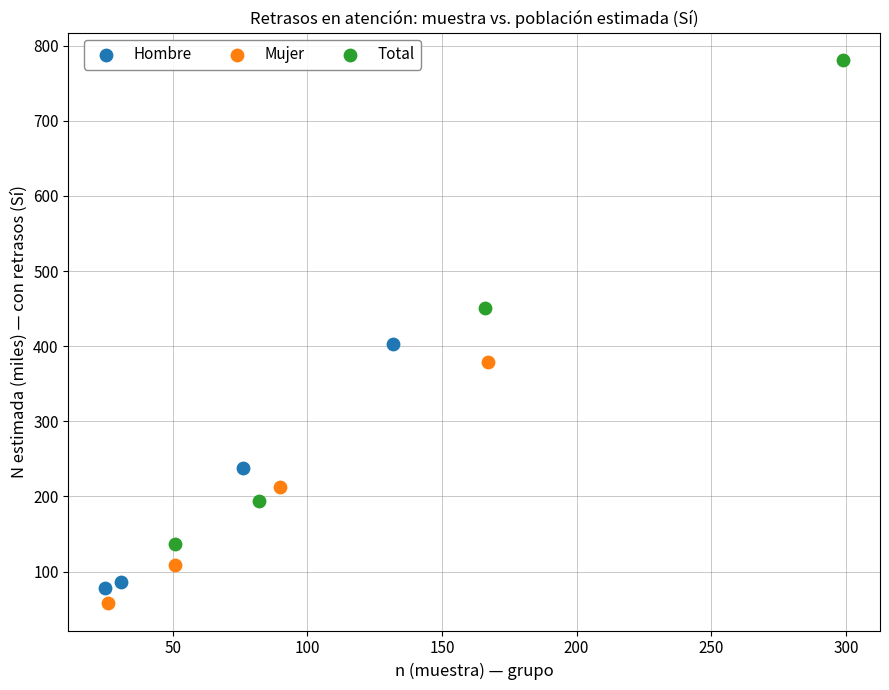

Which series has the widest spread of Y values?

Total